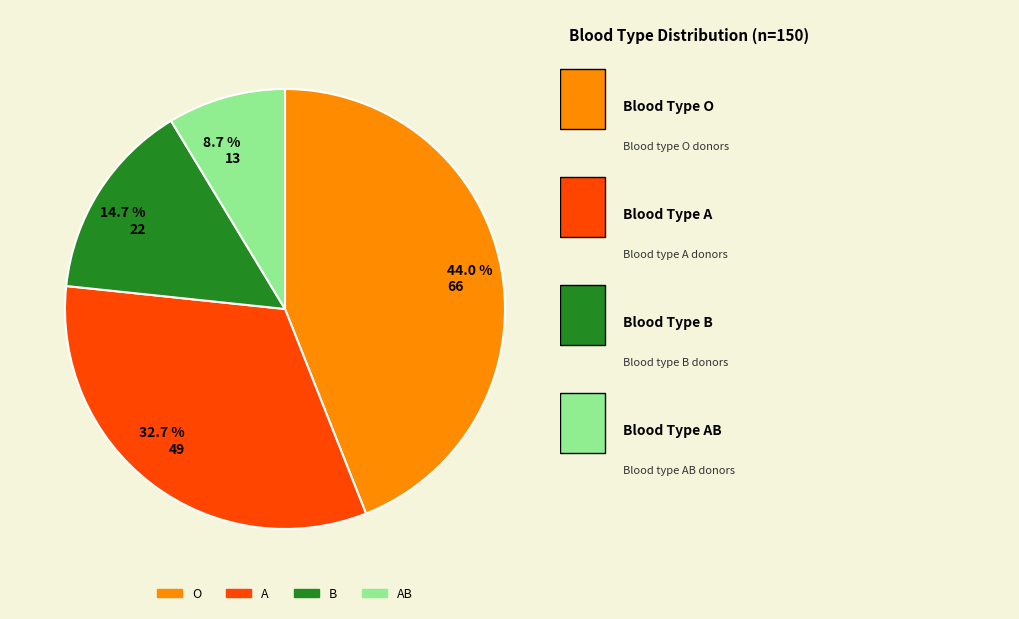

What is the ratio of the value at 14.7 % 22 to the value at 44.0 % 66?

0.3